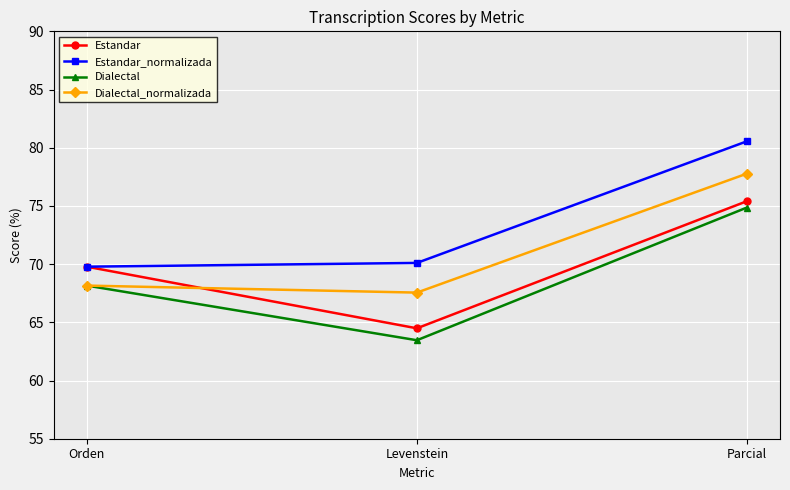

Reading left to right, extract all data points from this chart.

Estandar: Orden=69.8	Levenstein=64.5	Parcial=75.4
Estandar_normalizada: Orden=69.8	Levenstein=70.1	Parcial=80.6
Dialectal: Orden=68.2	Levenstein=63.5	Parcial=74.9
Dialectal_normalizada: Orden=68.2	Levenstein=67.6	Parcial=77.8